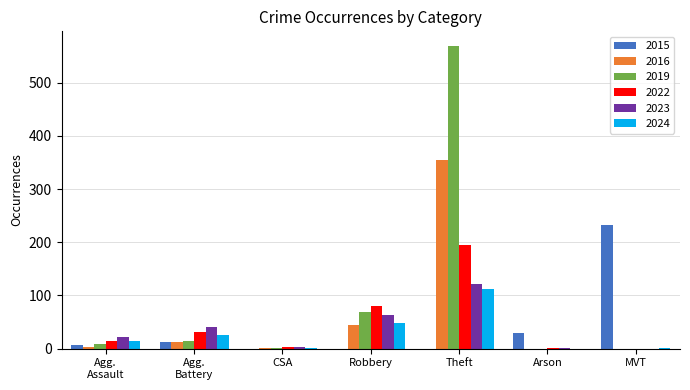

Where is 2016 nearest to the value 177?

Robbery